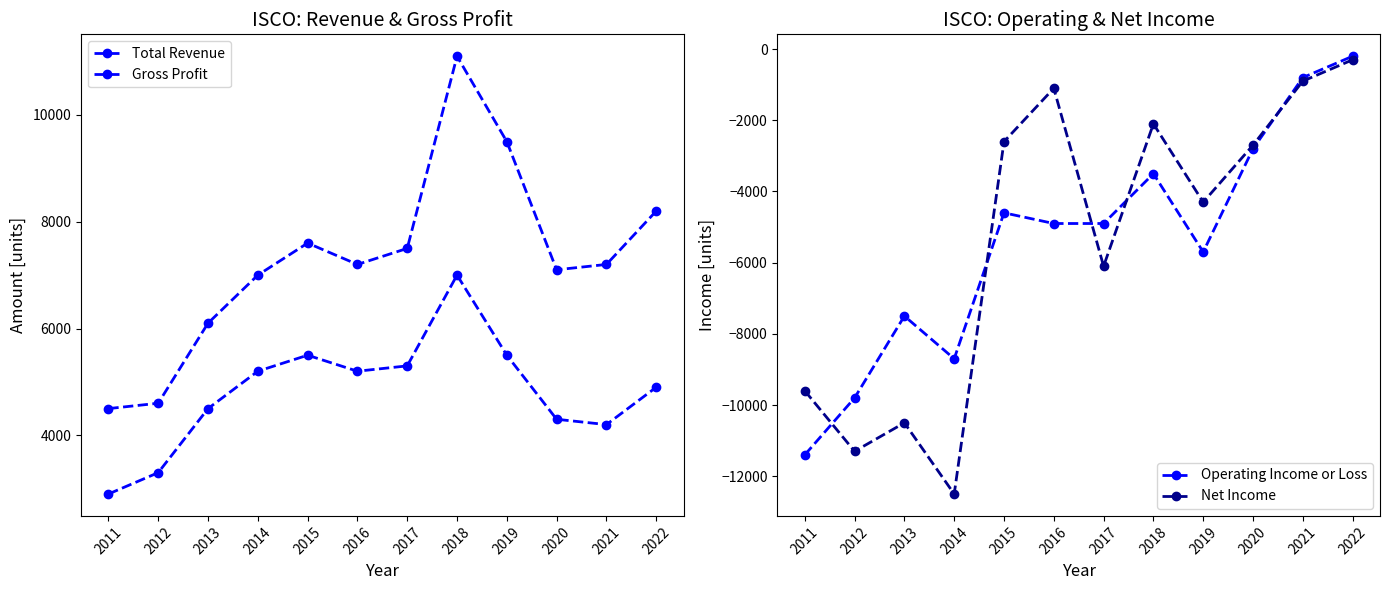

How many lines are shown in the chart?

4